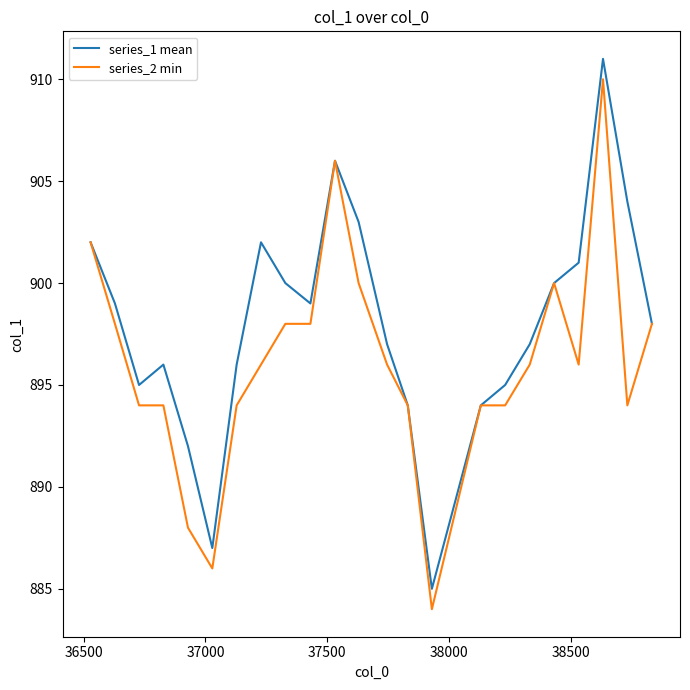

Which series has the largest total across all categories?

series_1 mean